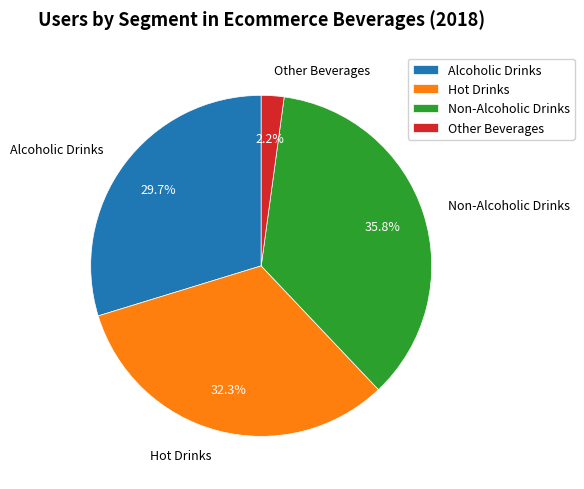

How many slices are in this pie chart?

4